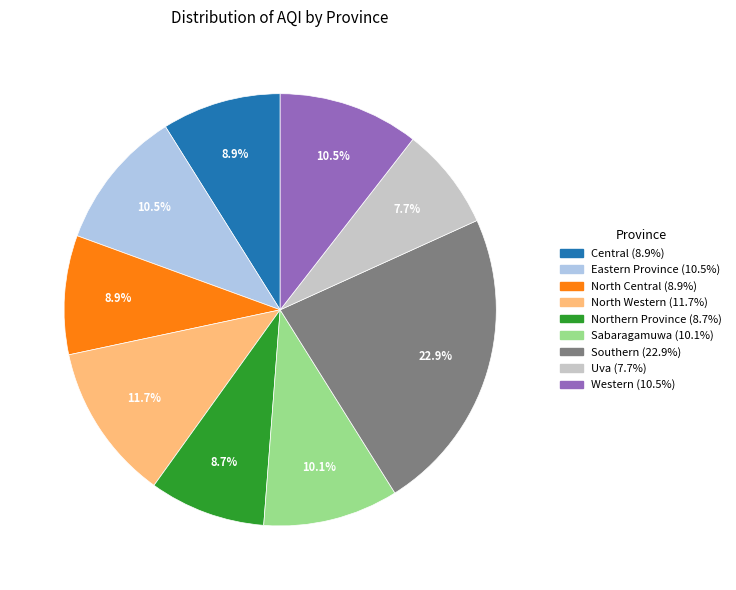

What is the smallest slice in the pie chart?

Uva